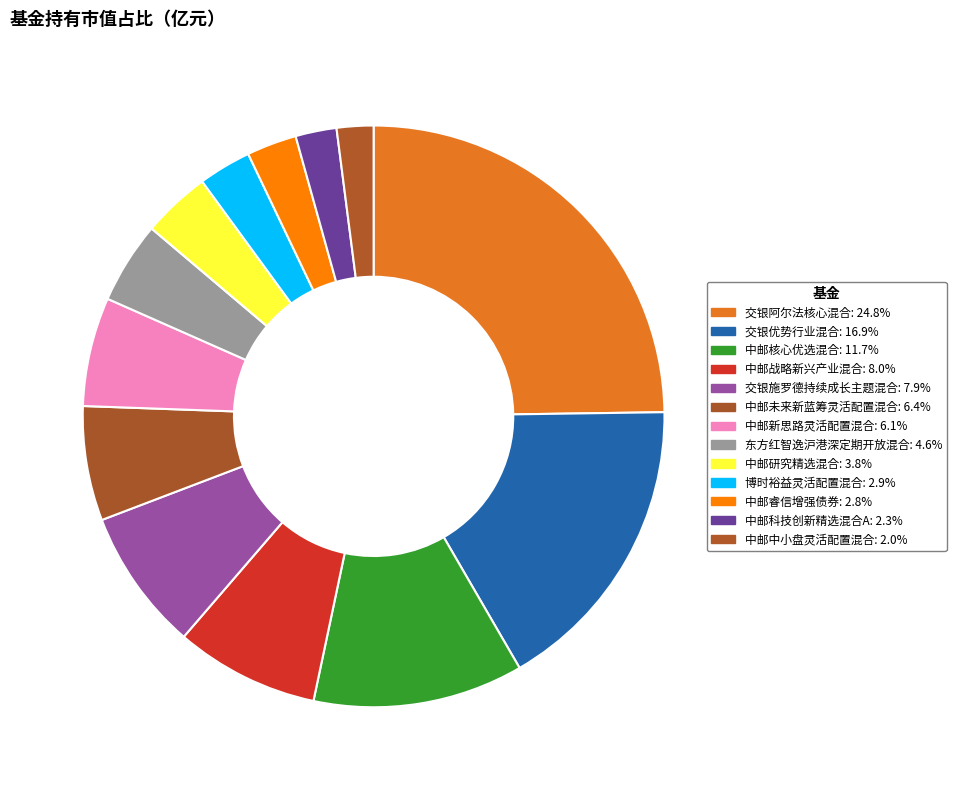

How many slices are in this pie chart?

13